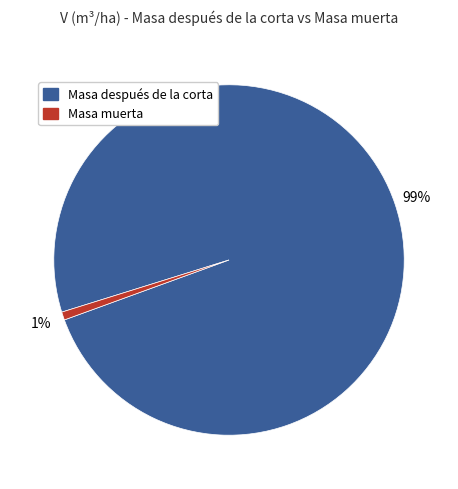

Combined, do Masa muerta and Masa después de la corta account for over 50%?

Yes